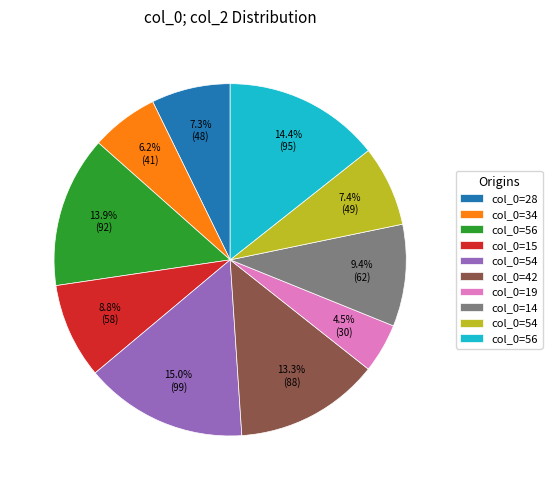

Is there a majority slice in this chart?

No